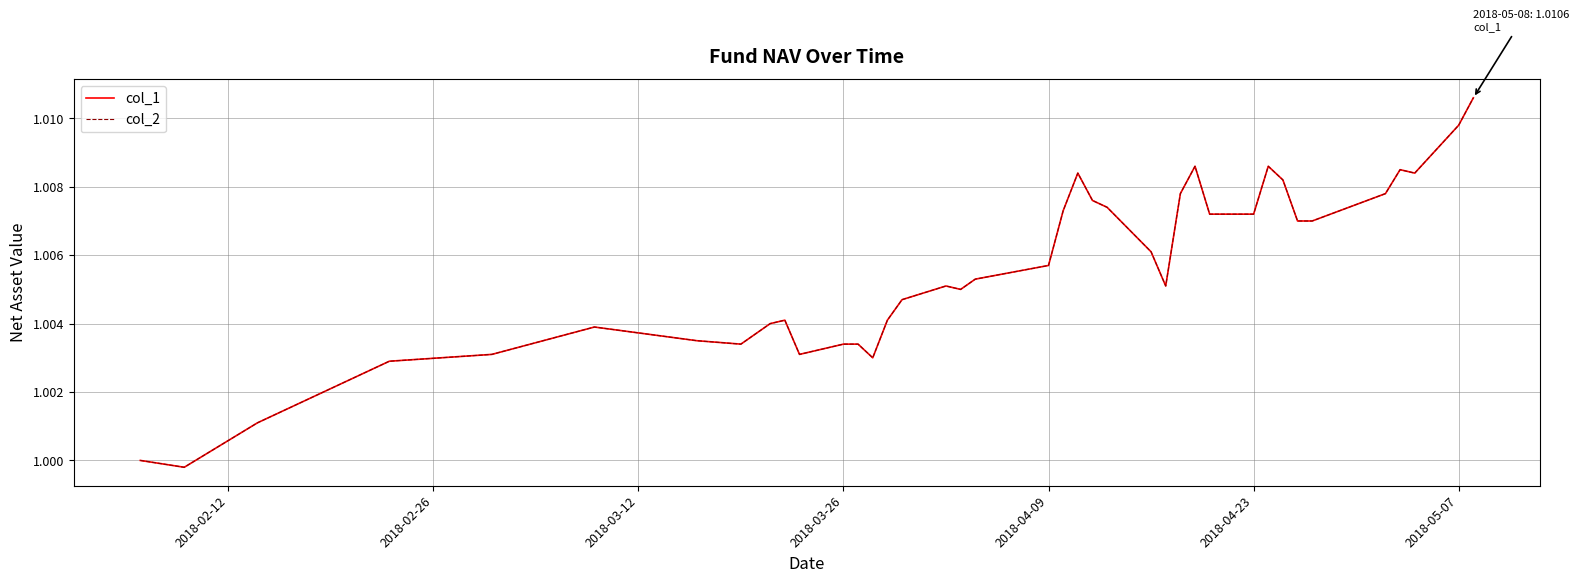

Does the chart have visible grid lines?

Yes